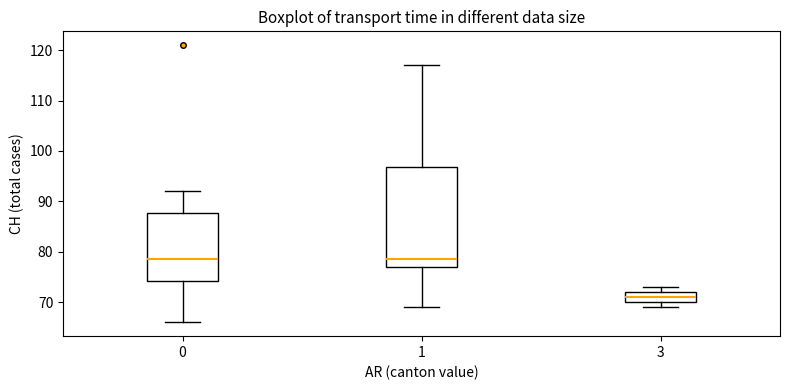

Reading left to right, transcribe this box plot: for each box, give where its median line is, the range the box spans, and where its two whiskers end, as read against the y-axis. The values are not printed on the chart, so give them approximately, as read against the axis.

0: median 79, box 74 to 88, whiskers 66 to 92
1: median 79, box 77 to 97, whiskers 69 to 117
3: median 71, box 70 to 72, whiskers 69 to 73